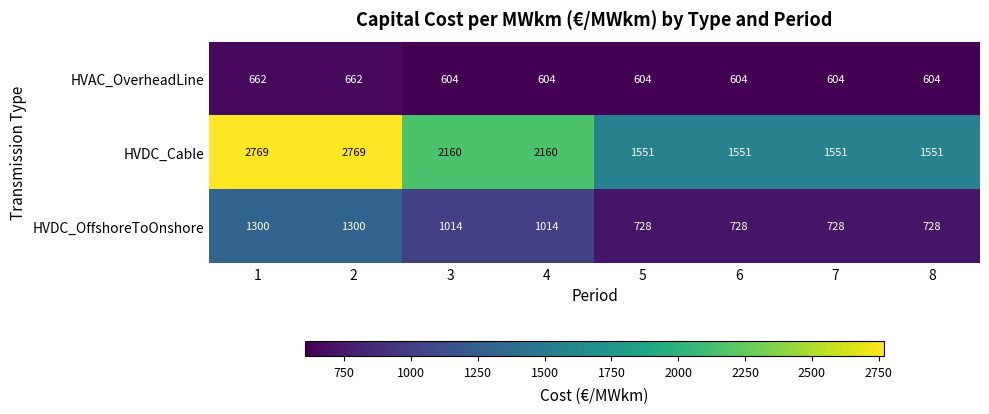

Is it true that HVAC_OverheadLine equals 182 at 7?

False